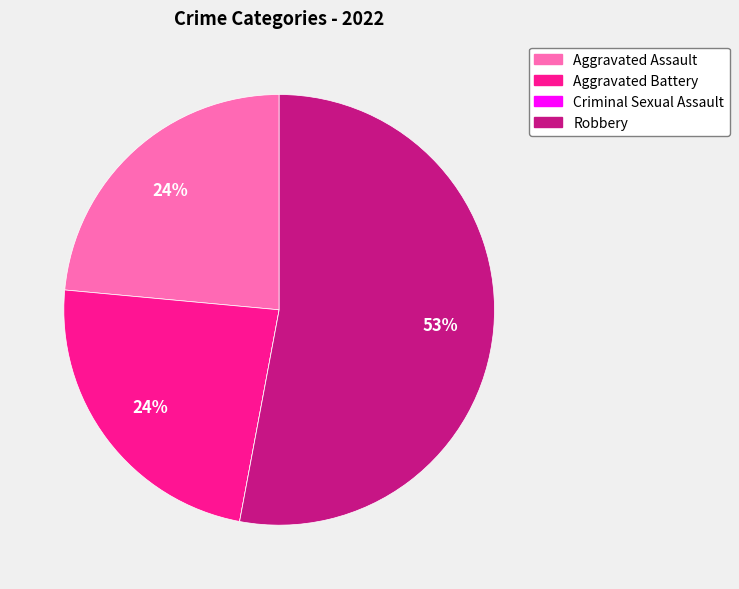

Which category has the biggest portion of the pie?

Robbery